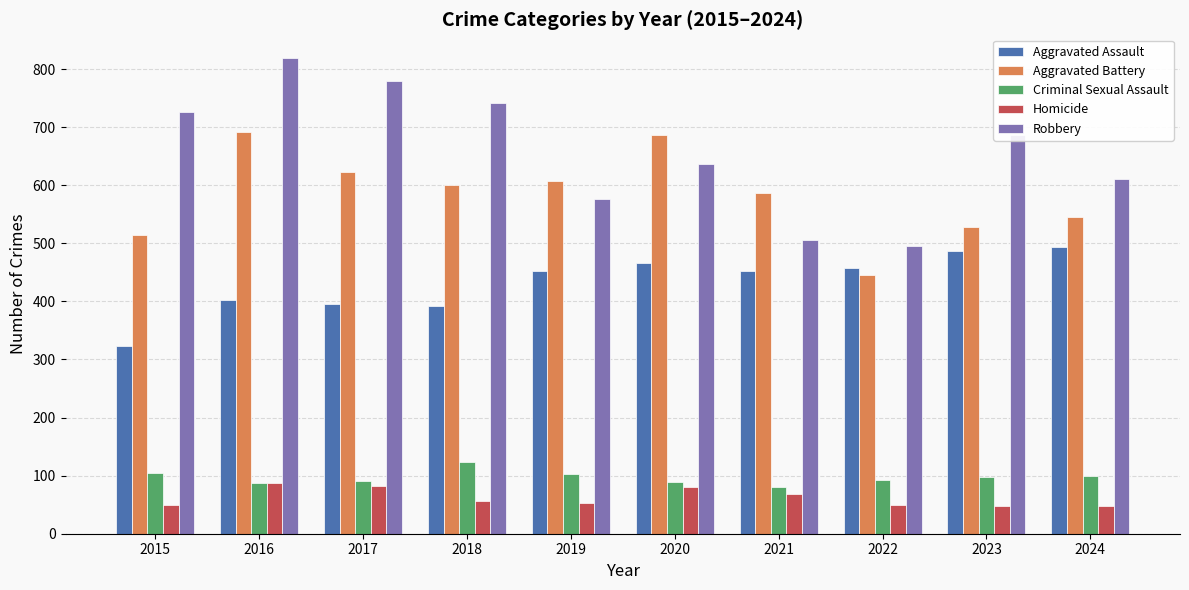

What is the greatest value displayed?

819